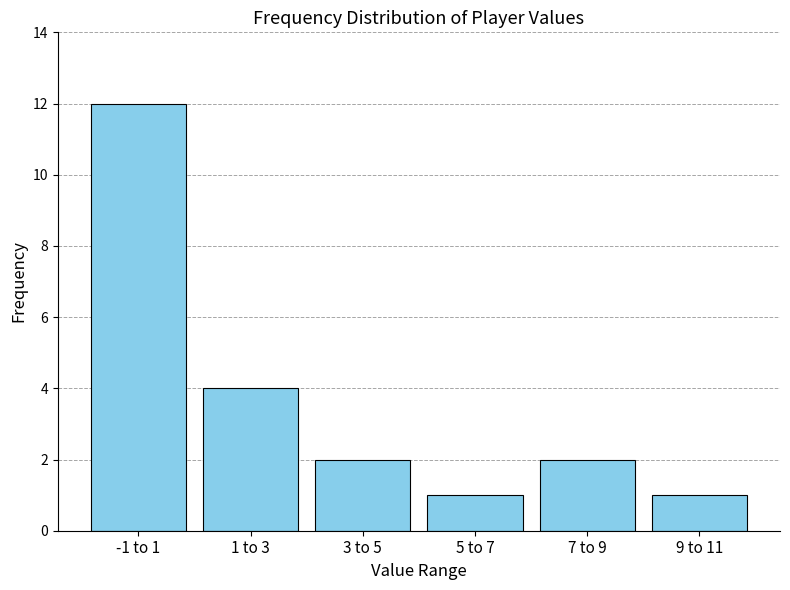

Reading left to right, what are all the values shown in this chart?

12	4	2	1	2	1